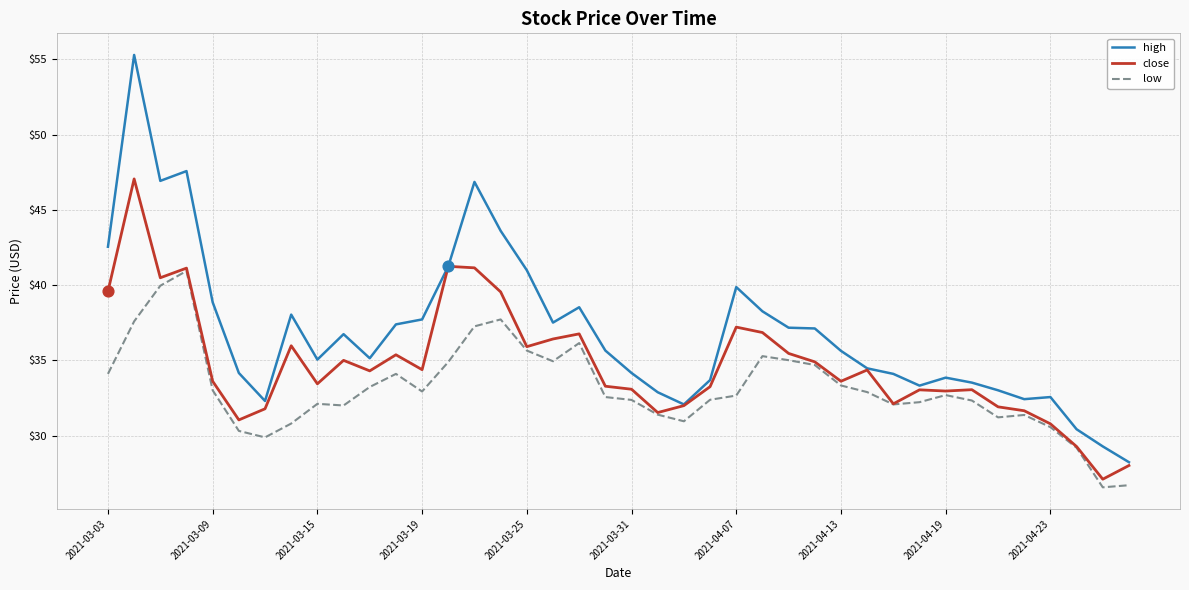

Which series has the largest total across all categories?

high